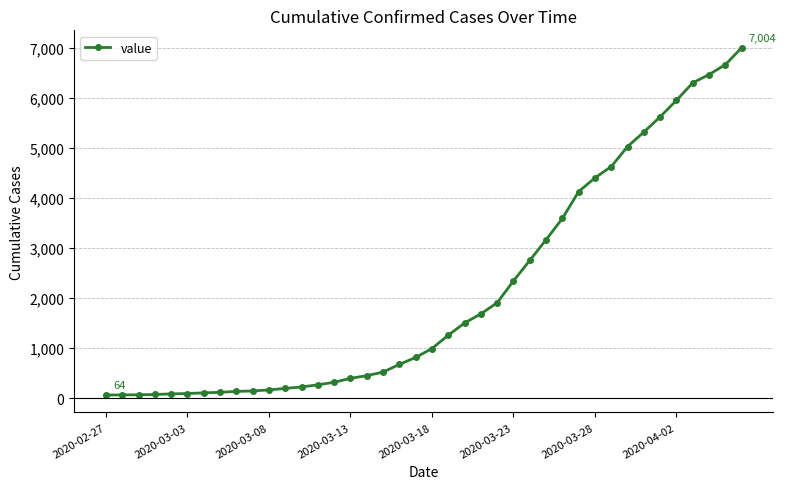

What is the sum of all values?

85760